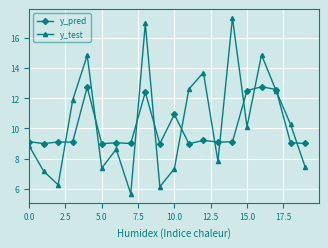

What is the maximum value shown in the chart?

17.3